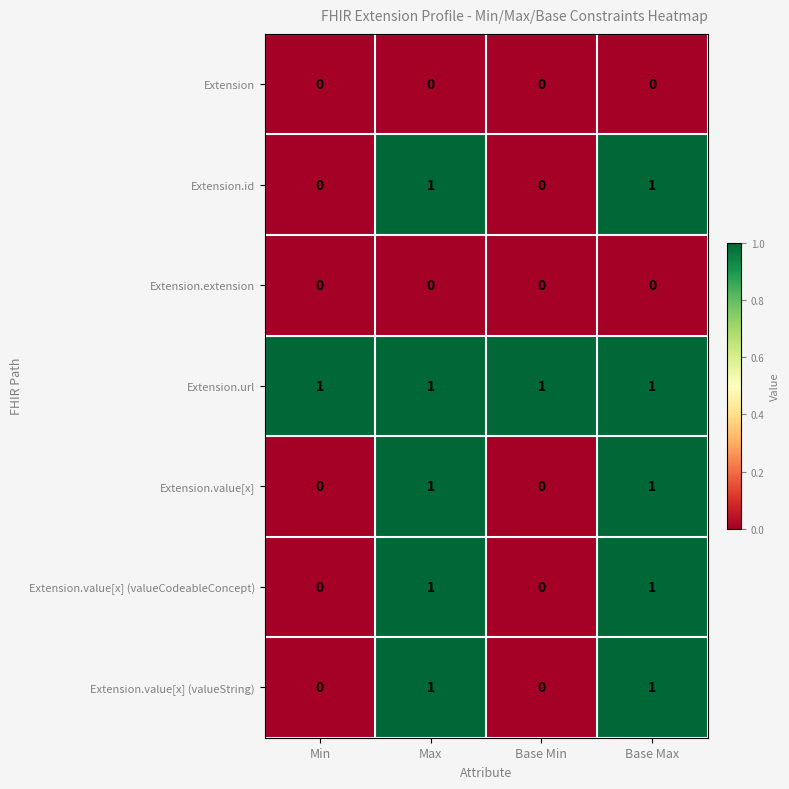

Which series has the largest total across all categories?

Extension.url